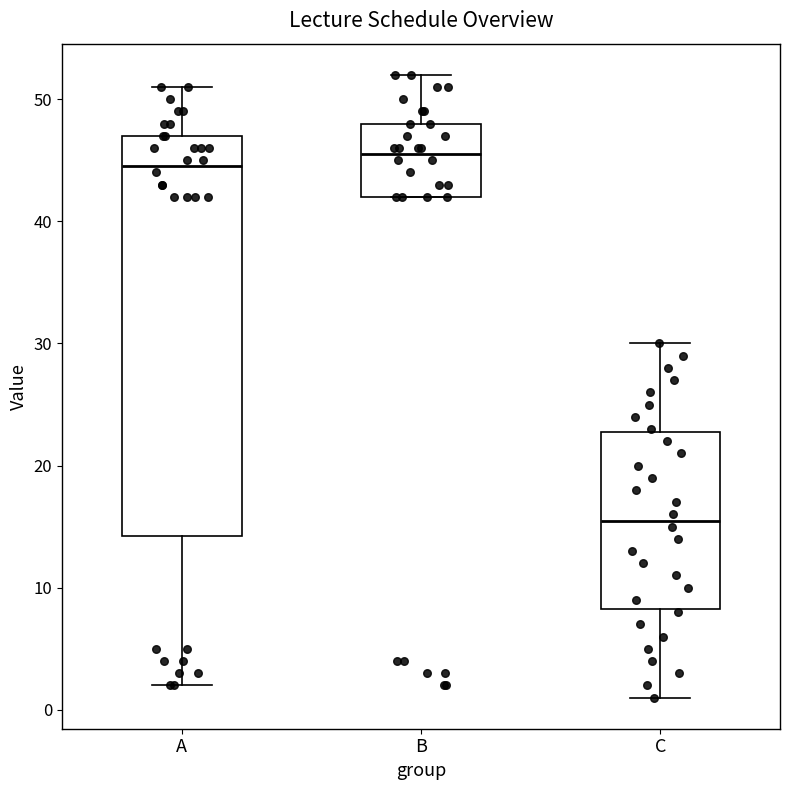

Reading left to right, transcribe this box plot: for each box, give where its median line is, the range the box spans, and where its two whiskers end, as read against the y-axis. The values are not printed on the chart, so give them approximately, as read against the axis.

A: median 45, box 14 to 47, whiskers 2 to 51
B: median 46, box 42 to 48, whiskers 42 to 52
C: median 16, box 8 to 23, whiskers 1 to 30